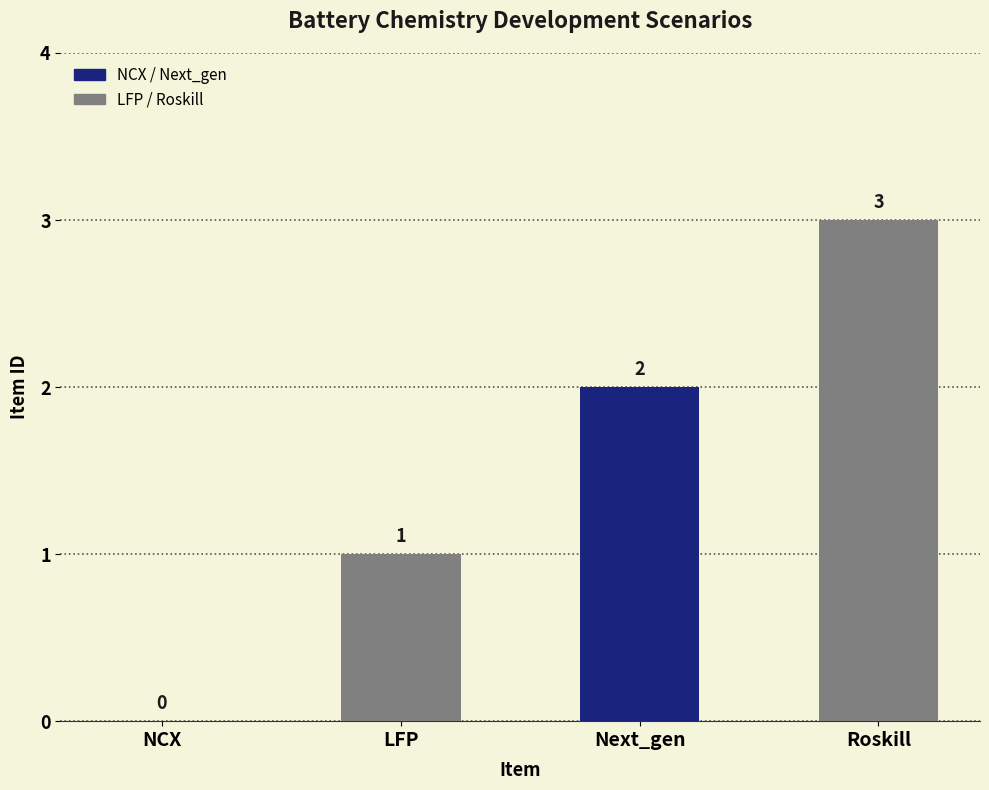

The chart shows a value of 3 at Roskill. True or false?

True